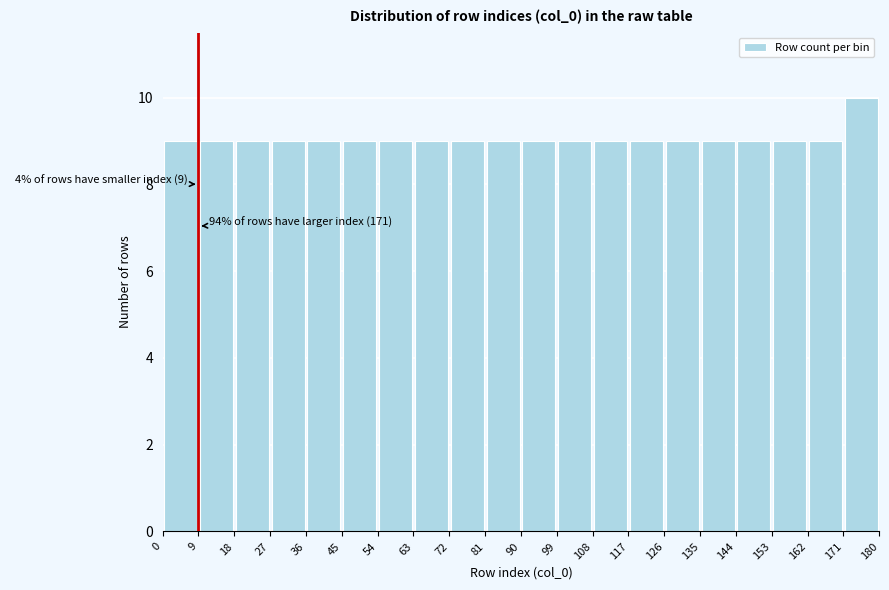

Over which range of the x-axis is the bar tallest?

171 to 180